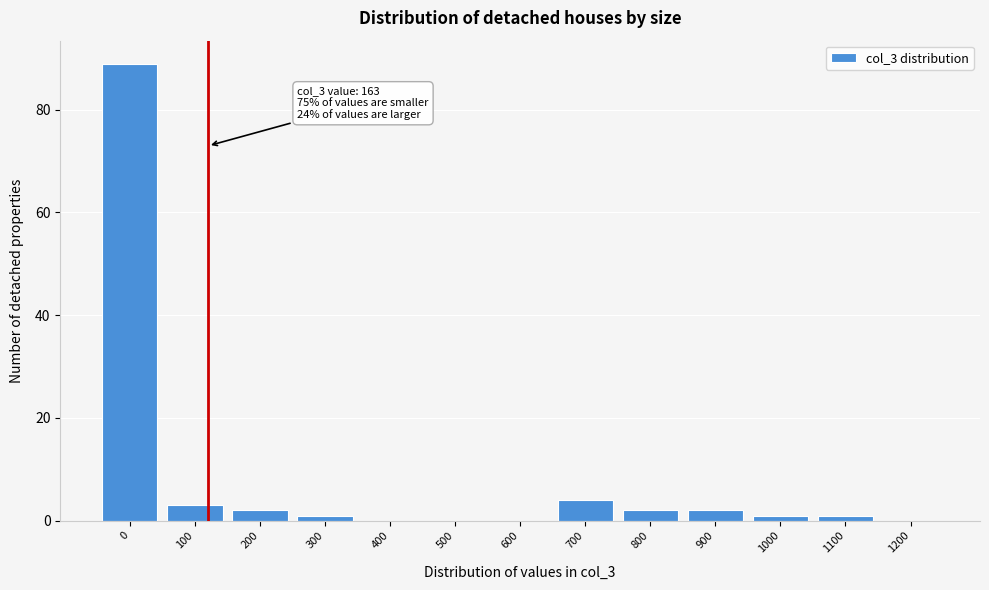

Reading left to right, list all the values displayed in this chart.

0=89	100=3	200=2	300=1	400=0	500=0	600=0	700=4	800=2	900=2	1000=1	1100=1	1200=0